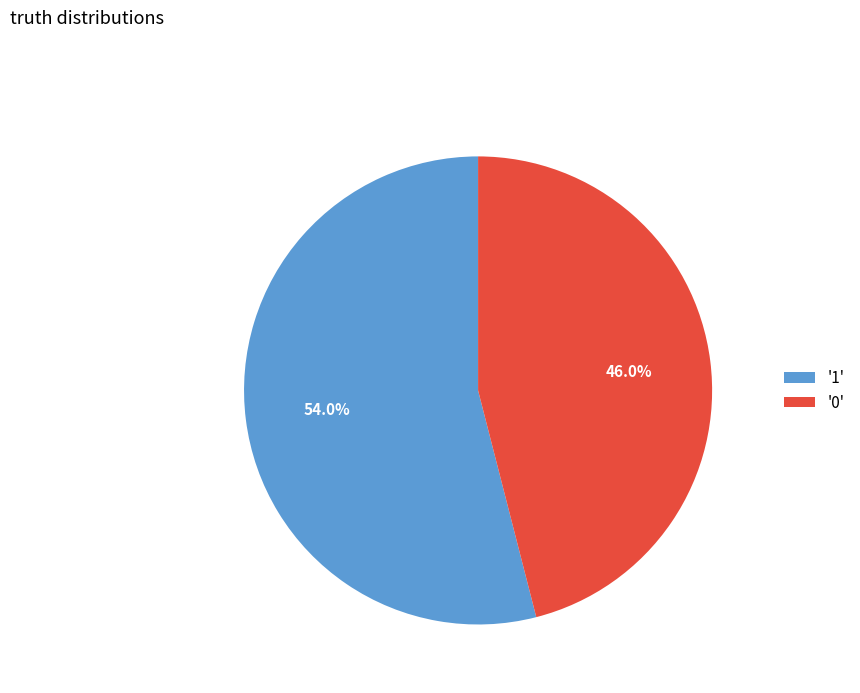

How many slices are in this pie chart?

2